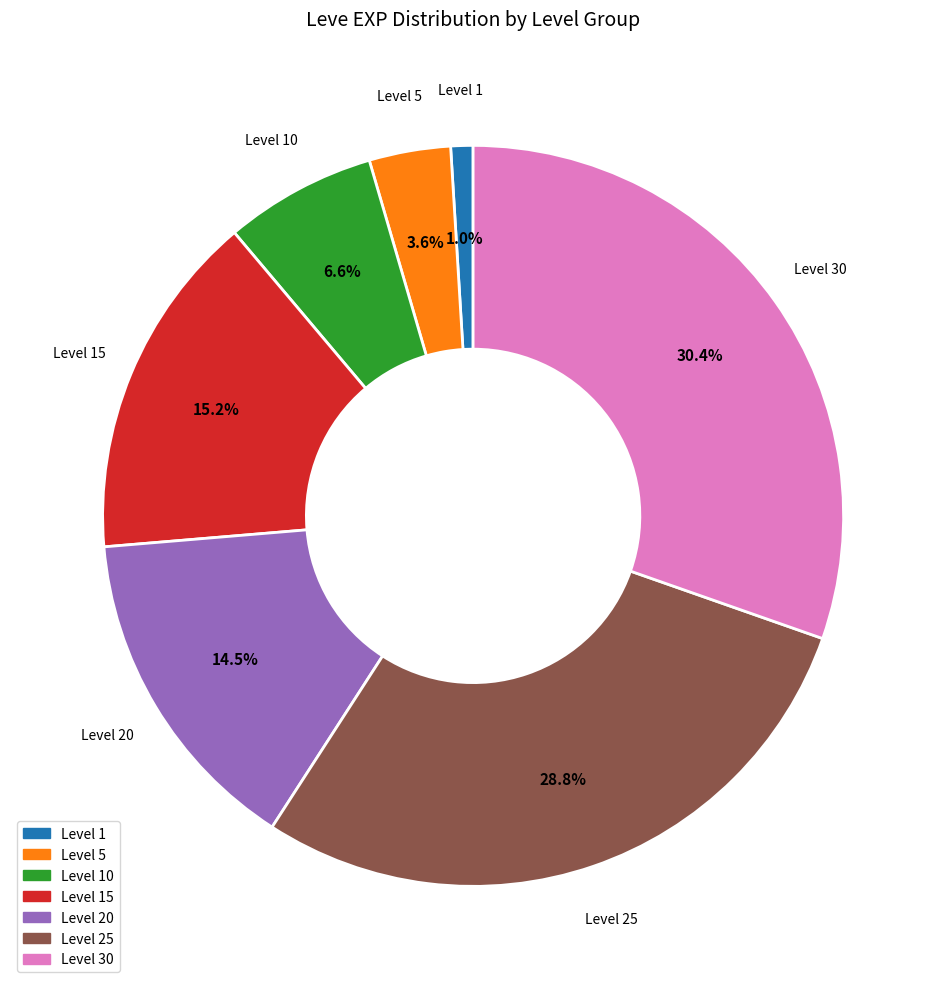

Which slice is the smallest?

Level 1